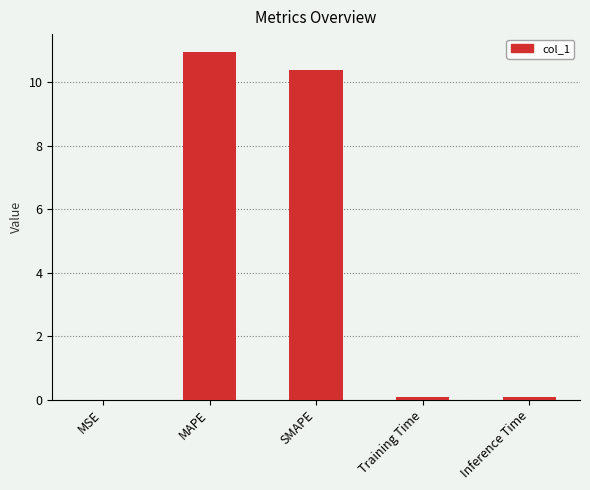

Read the value at MAPE.

11.0